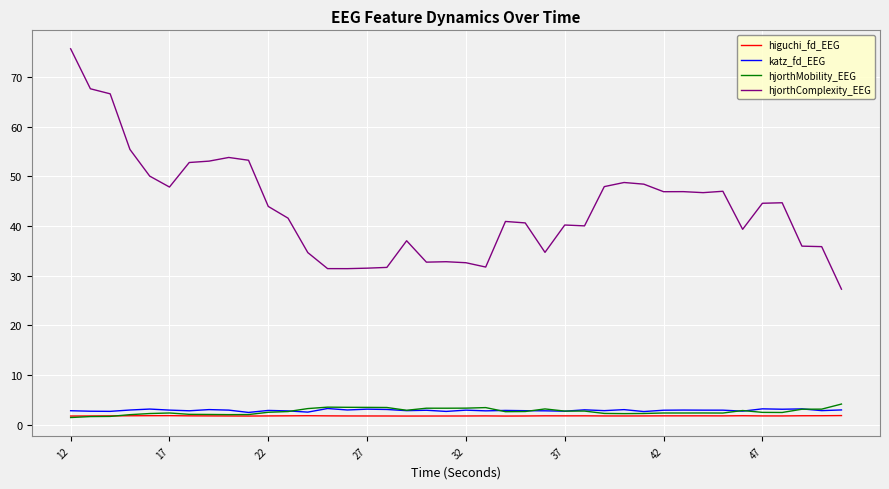

Which series has the largest range (max minus min)?

hjorthComplexity_EEG